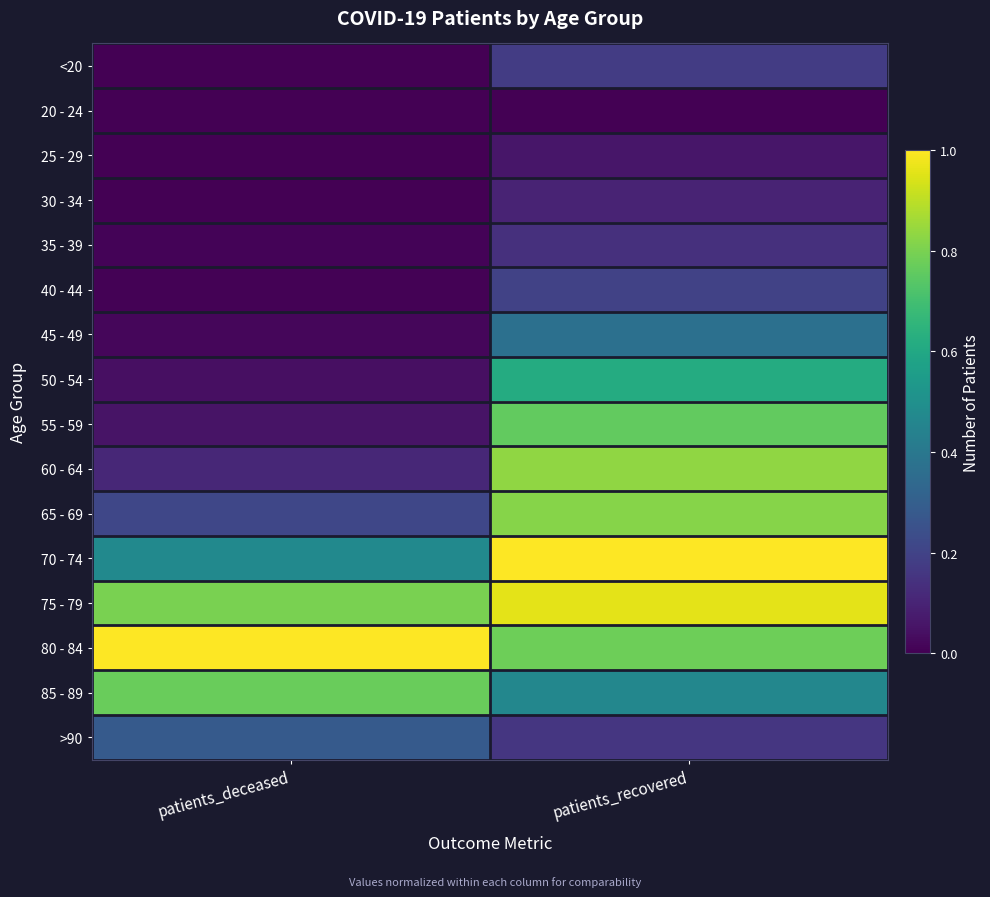

Rank the series at patients_deceased from highest to lowest value.

80 - 84, 75 - 79, 85 - 89, 70 - 74, >90, 65 - 69, 60 - 64, 55 - 59, 50 - 54, 45 - 49, 35 - 39, 40 - 44, <20, 30 - 34, 25 - 29, 20 - 24